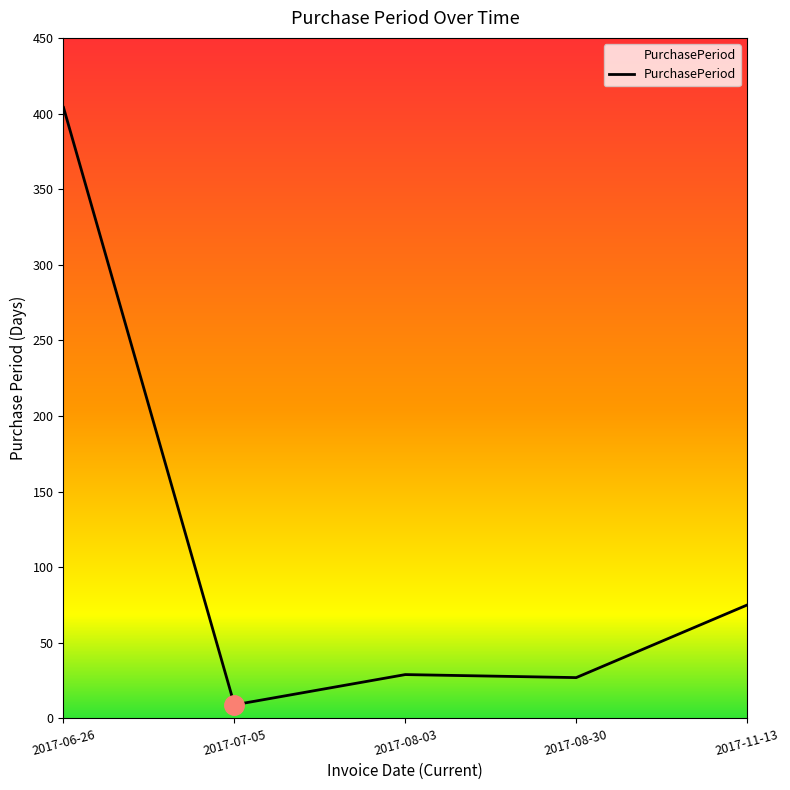

Where is the data nearest to the value 206?

2017-11-13